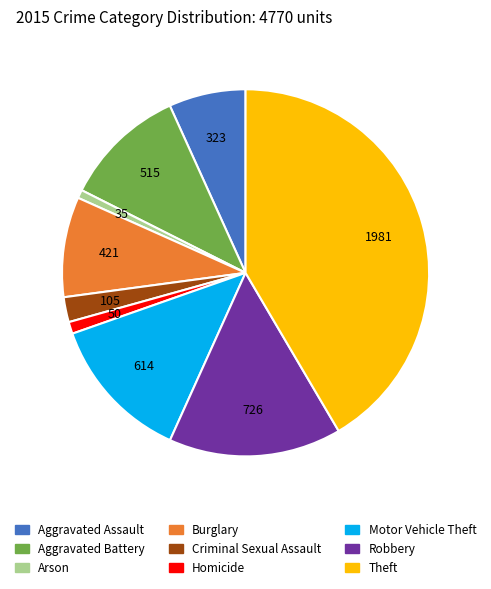

The Aggravated Assault slice represents 7% of the pie. True or false?

True